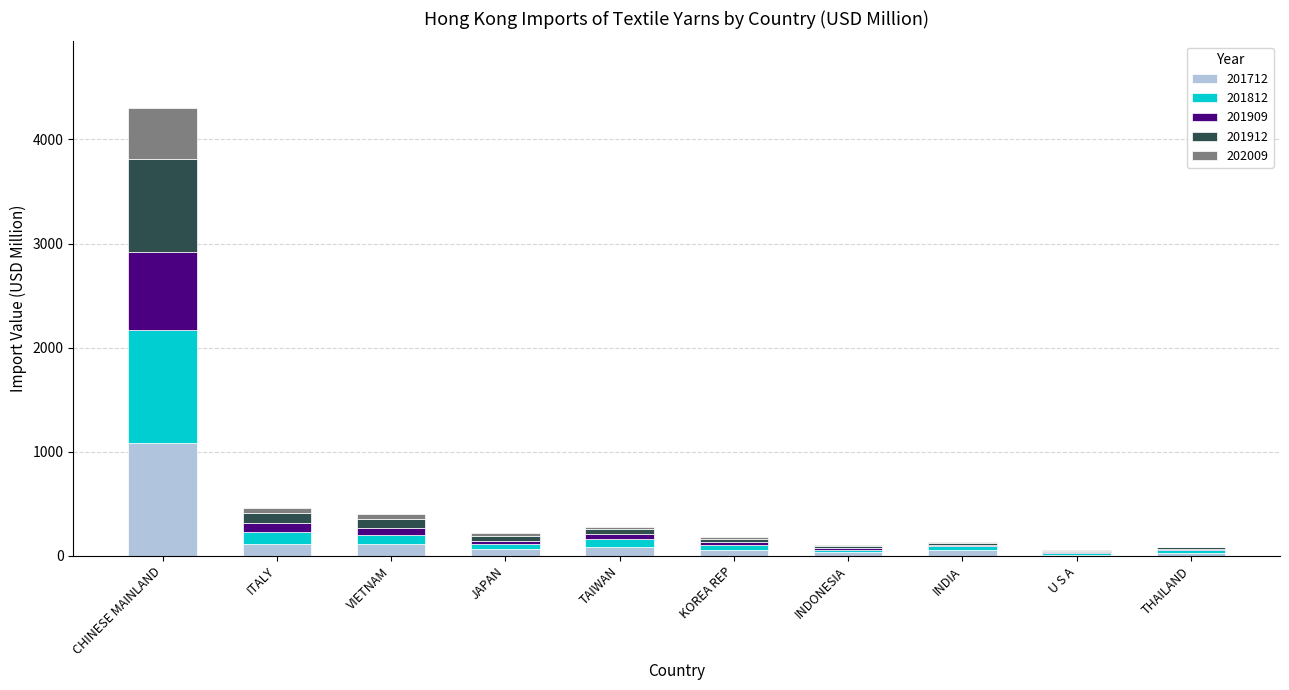

What is the maximum value for 201712?

1081.9